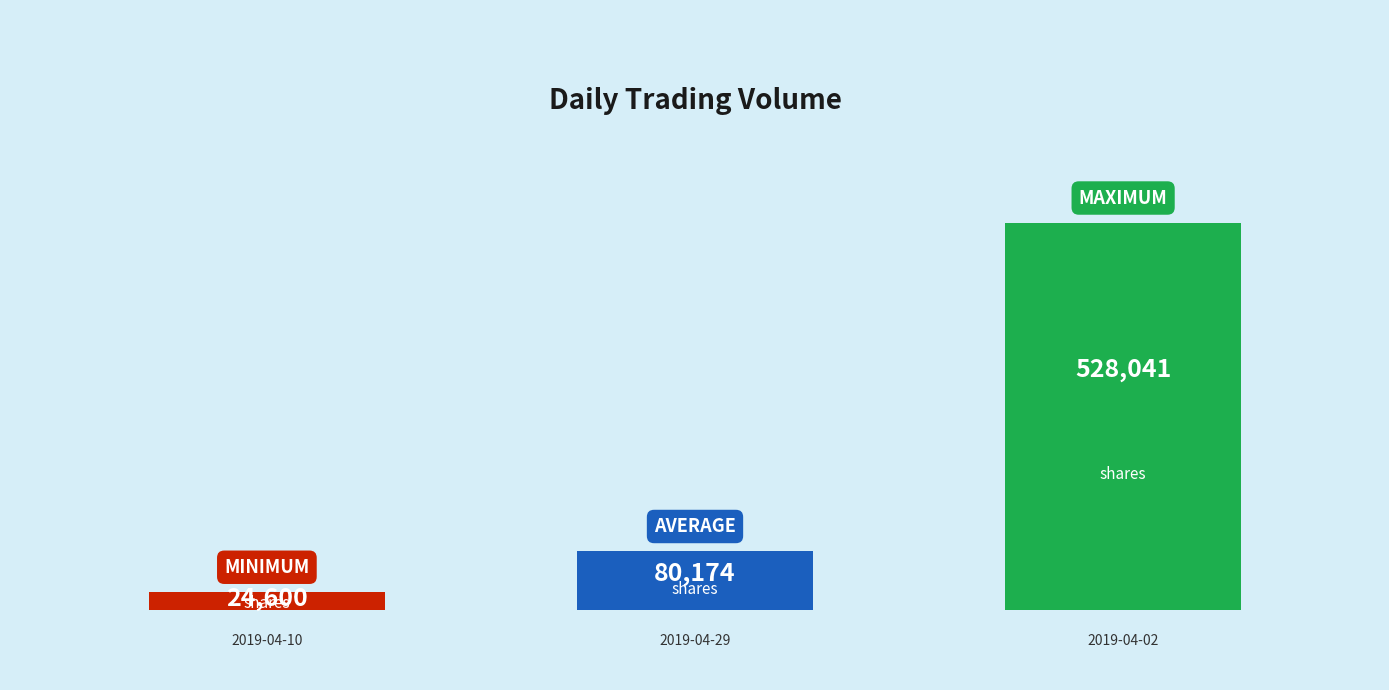

What is the value of the 2nd bar from the left?

80174